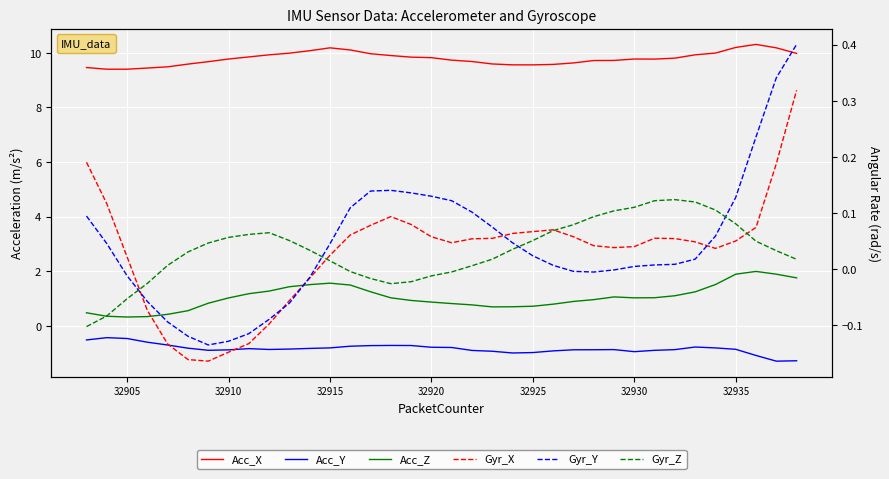

Reading right to left, transcribe all the data shown in this chart.

Acc_X: 10.0	10.2	10.3	10.2	10.0	9.9	9.8	9.8	9.8	9.7	9.7	9.6	9.6	9.6	9.6	9.6	9.7	9.7	9.8	9.8	9.9	10.0	10.1	10.2	10.1	10.0	9.9	9.9	9.8	9.7	9.6	9.5	9.4	9.4	9.4	9.5
Acc_Y: -1.3	-1.3	-1.1	-0.9	-0.8	-0.8	-0.9	-0.9	-0.9	-0.9	-0.9	-0.9	-0.9	-1.0	-1.0	-0.9	-0.9	-0.8	-0.8	-0.7	-0.7	-0.7	-0.8	-0.8	-0.8	-0.9	-0.9	-0.8	-0.9	-0.9	-0.8	-0.7	-0.6	-0.5	-0.4	-0.5
Acc_Z: 1.8	1.9	2.0	1.9	1.5	1.2	1.1	1.0	1.0	1.1	1.0	0.9	0.8	0.7	0.7	0.7	0.8	0.8	0.9	0.9	1.0	1.2	1.5	1.6	1.5	1.4	1.3	1.2	1.0	0.8	0.6	0.4	0.3	0.3	0.3	0.5
Gyr_X: 0.3	0.2	0.1	0.1	0.0	0.0	0.1	0.1	0.0	0.0	0.0	0.1	0.1	0.1	0.1	0.1	0.1	0.0	0.1	0.1	0.1	0.1	0.1	0.0	-0.0	-0.1	-0.1	-0.1	-0.1	-0.2	-0.2	-0.1	-0.1	0.0	0.1	0.2
Gyr_Y: 0.4	0.3	0.2	0.1	0.1	0.0	0.0	0.0	0.0	-0.0	-0.0	-0.0	0.0	0.0	0.0	0.1	0.1	0.1	0.1	0.1	0.1	0.1	0.1	0.0	-0.0	-0.1	-0.1	-0.1	-0.1	-0.1	-0.1	-0.1	-0.1	-0.0	0.0	0.1
Gyr_Z: 0.0	0.0	0.0	0.1	0.1	0.1	0.1	0.1	0.1	0.1	0.1	0.1	0.1	0.1	0.0	0.0	0.0	-0.0	-0.0	-0.0	-0.0	-0.0	-0.0	0.0	0.0	0.1	0.1	0.1	0.1	0.0	0.0	0.0	-0.0	-0.1	-0.1	-0.1